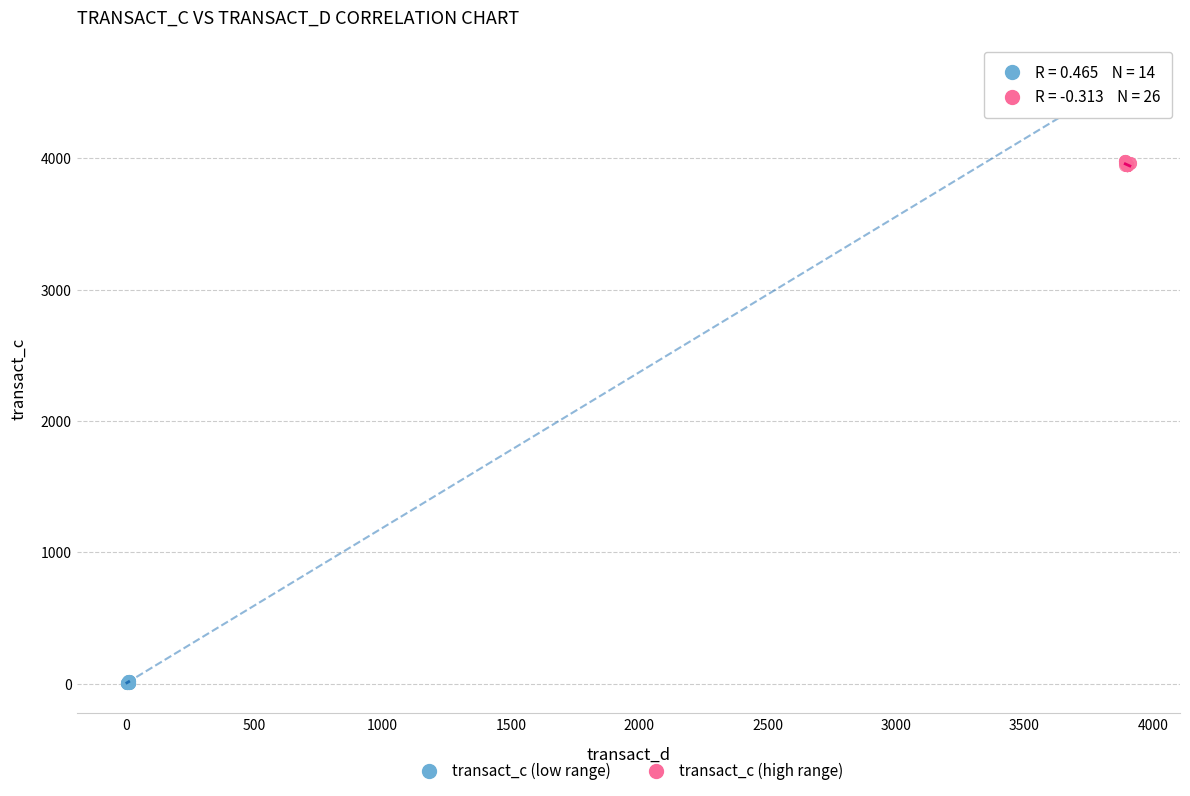

Which series reaches the maximum Y coordinate?

transact_c (high range)